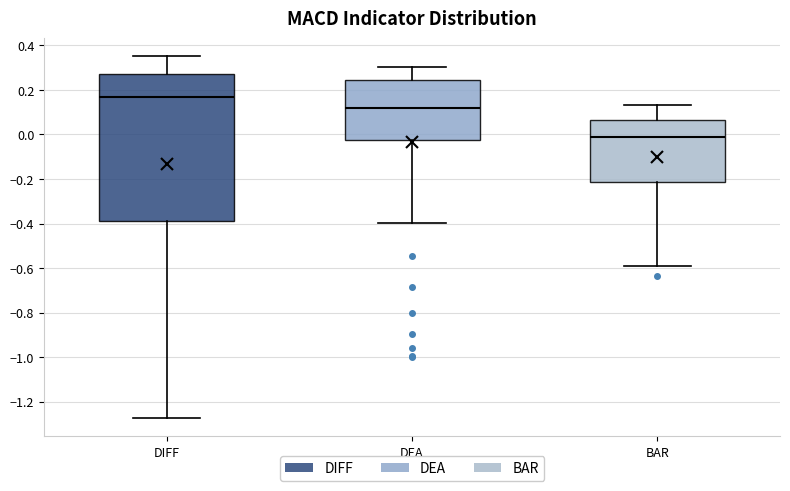

Where is the lower edge of the box for BAR on the y-axis? The values are not printed on the chart, so give them approximately, as read against the axis.

-0.22